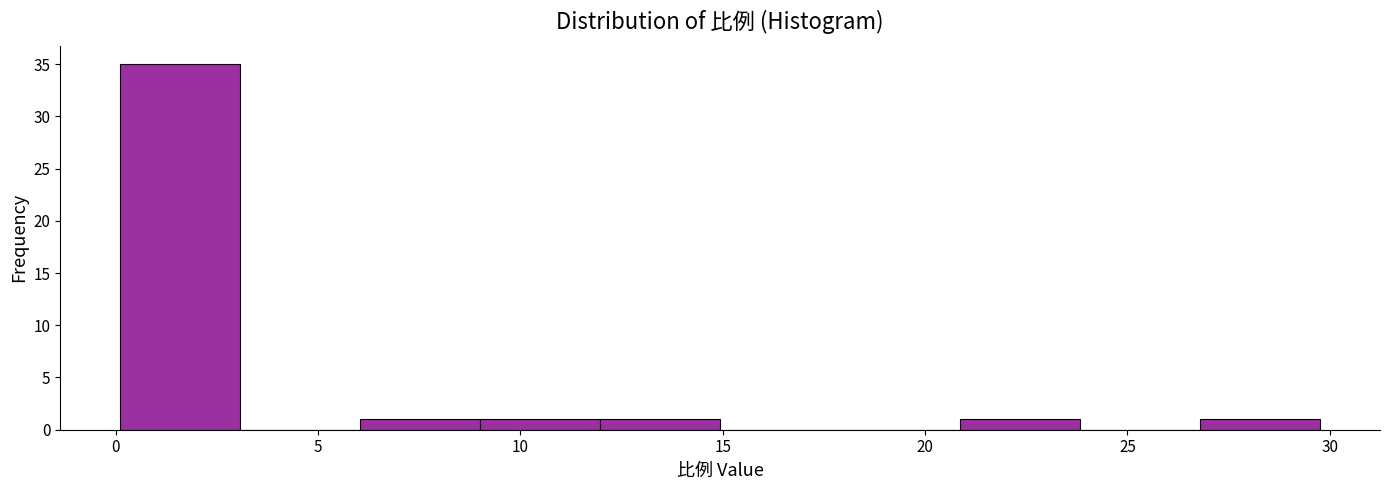

Reading left to right, list every bar in this chart as the range it spans on the x-axis followed by its height. Neither the bar edges nor the heights are printed on the chart, so give them approximately, as read against the axes.

0 to 3: 35
3 to 6: 0
6 to 9: 1
9 to 12: 1
12 to 15: 1
15 to 18: 0
18 to 21: 0
21 to 24: 1
24 to 27: 0
27 to 30: 1